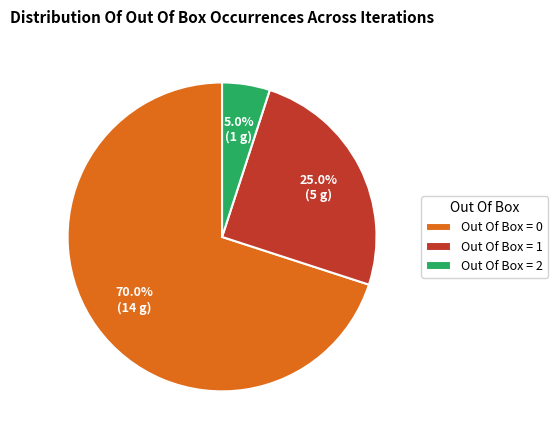

What is the largest slice in the pie chart?

Out Of Box = 0